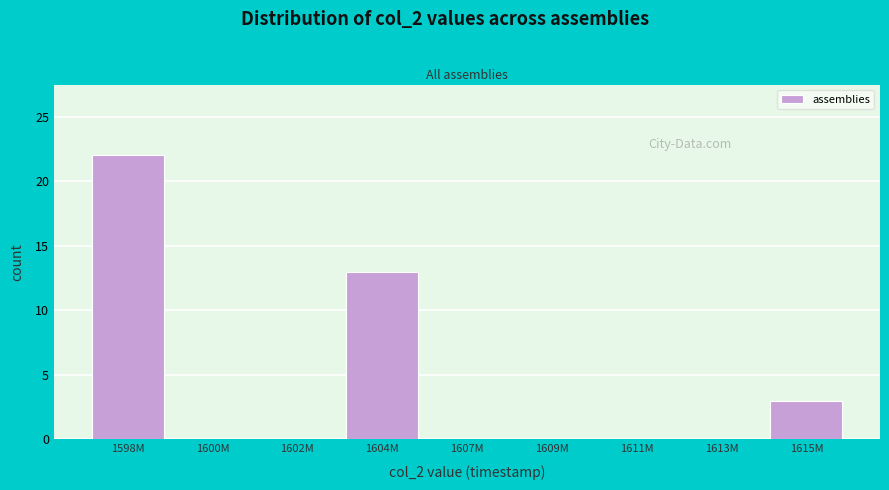

Reading right to left, transcribe all the data shown in this chart.

1615M=3	1613M=0	1611M=0	1609M=0	1607M=0	1604M=13	1602M=0	1600M=0	1598M=22